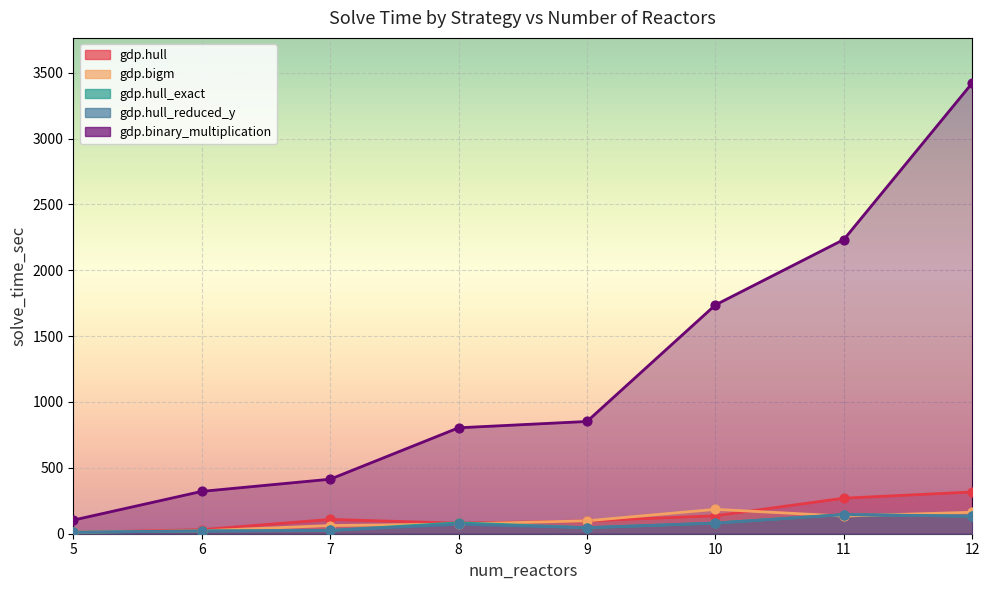

Which series contains the lowest Y value?

gdp.hull